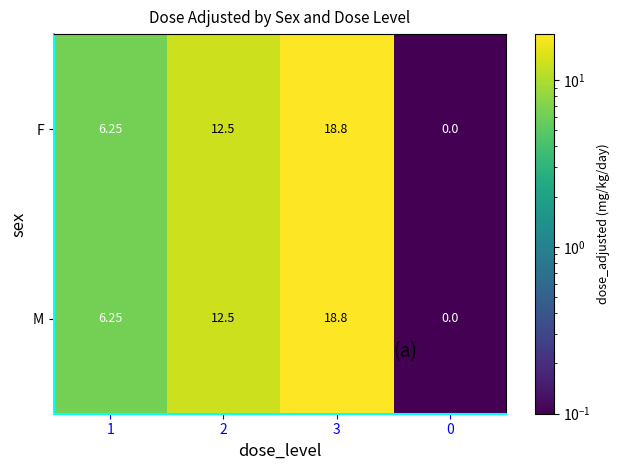

Is the value of F at 0 greater than the value of M at 3?

No